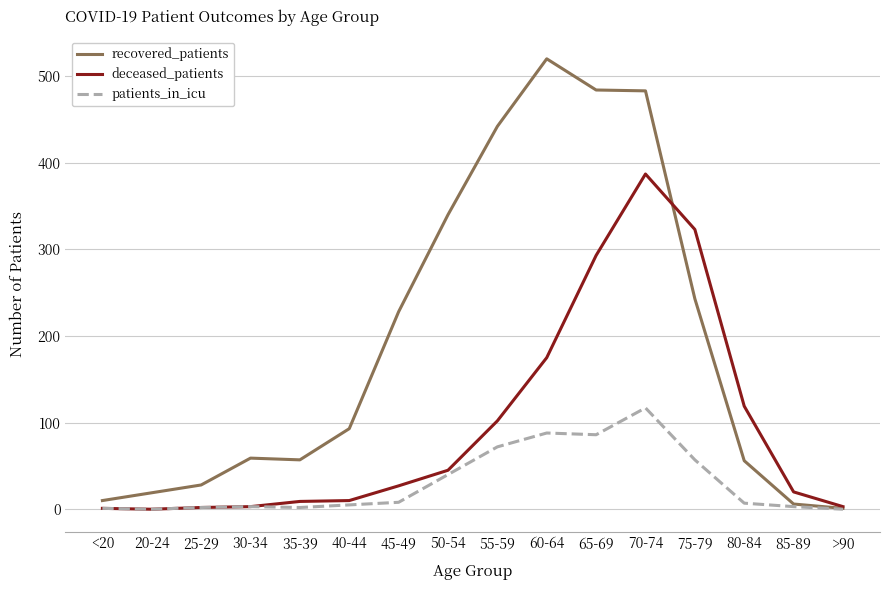

Which label corresponds to the largest value in the chart?

60-64